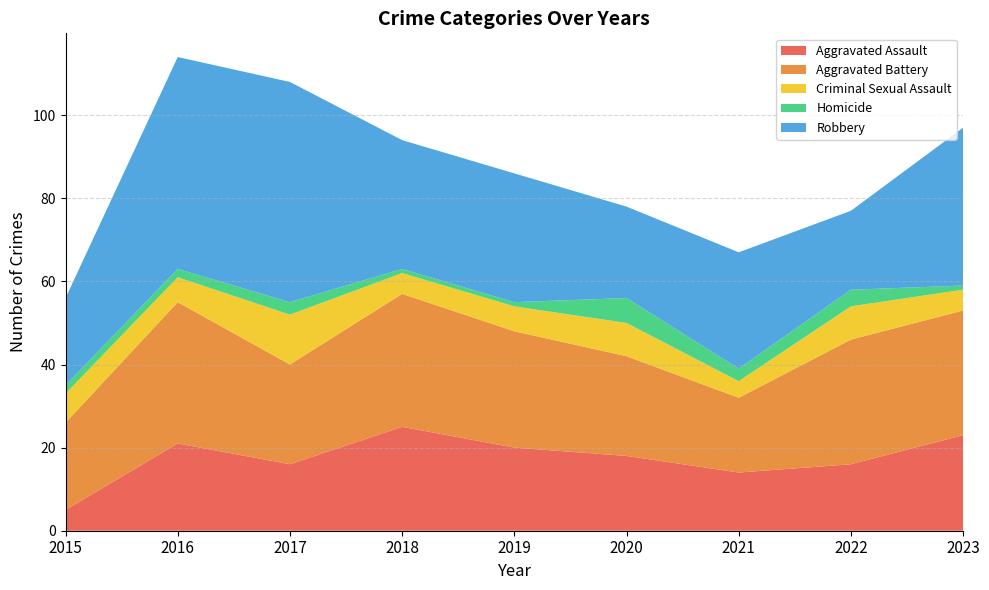

Reading left to right, extract all data points from this chart.

Aggravated Assault: 2015=5	2016=21	2017=16	2018=25	2019=20	2020=18	2021=14	2022=16	2023=23
Aggravated Battery: 2015=21	2016=34	2017=24	2018=32	2019=28	2020=24	2021=18	2022=30	2023=30
Criminal Sexual Assault: 2015=7	2016=6	2017=12	2018=5	2019=6	2020=8	2021=4	2022=8	2023=5
Homicide: 2015=2	2016=2	2017=3	2018=1	2019=1	2020=6	2021=3	2022=4	2023=1
Robbery: 2015=21	2016=51	2017=53	2018=31	2019=31	2020=22	2021=28	2022=19	2023=38